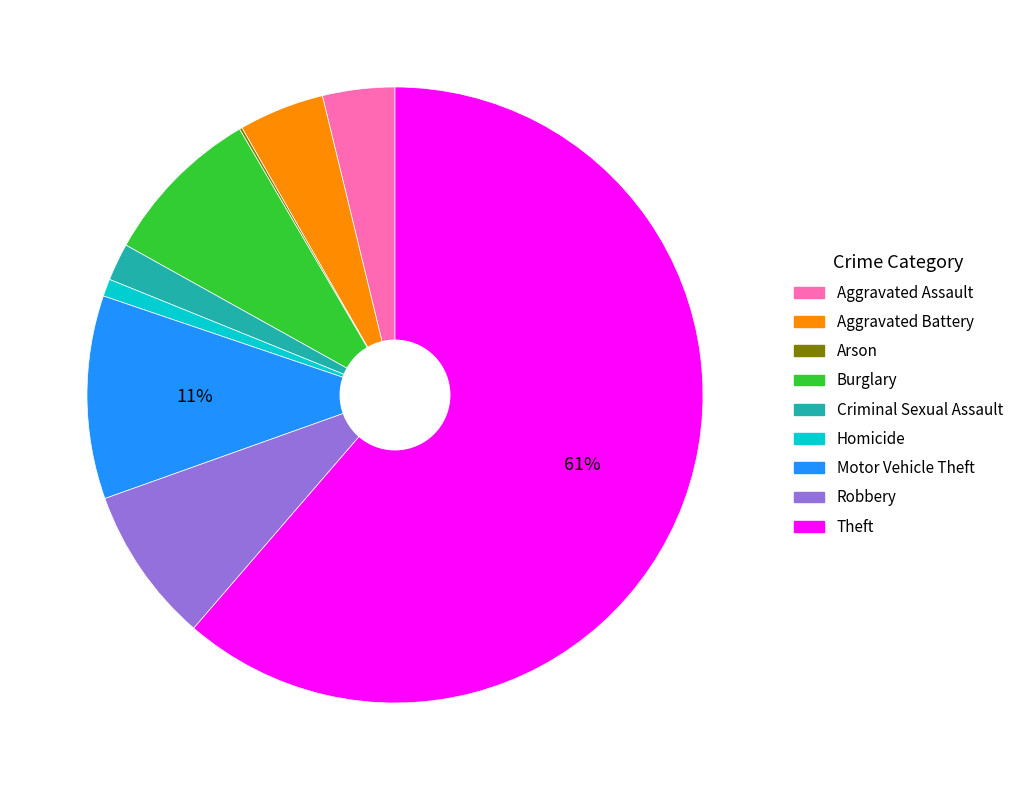

Which category has the biggest portion of the pie?

Theft